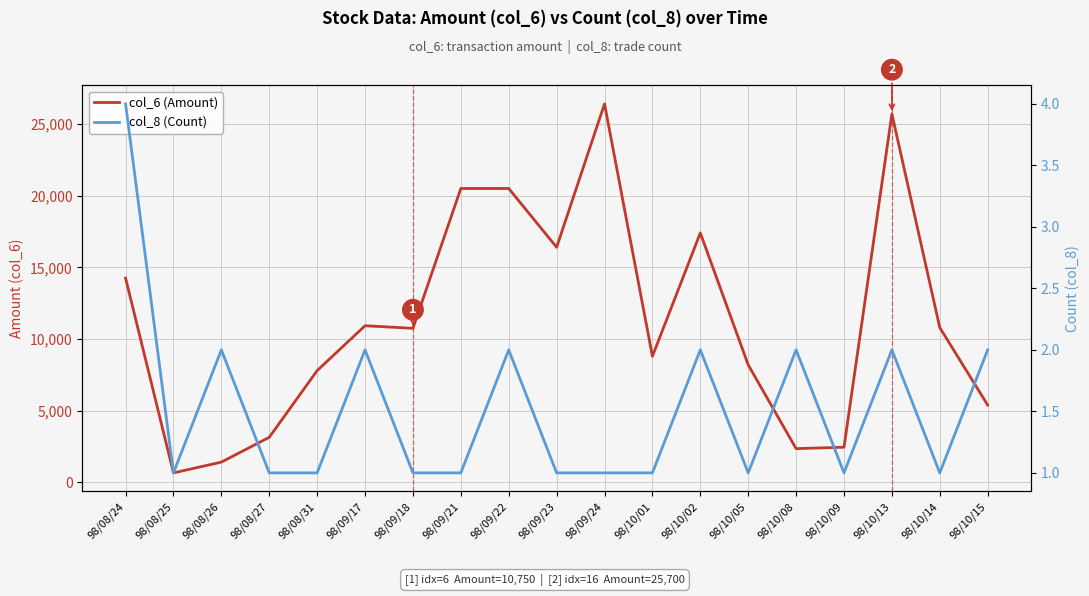

Which series changed the most between 98/08/24 and 98/10/13?

col_6 (Amount)